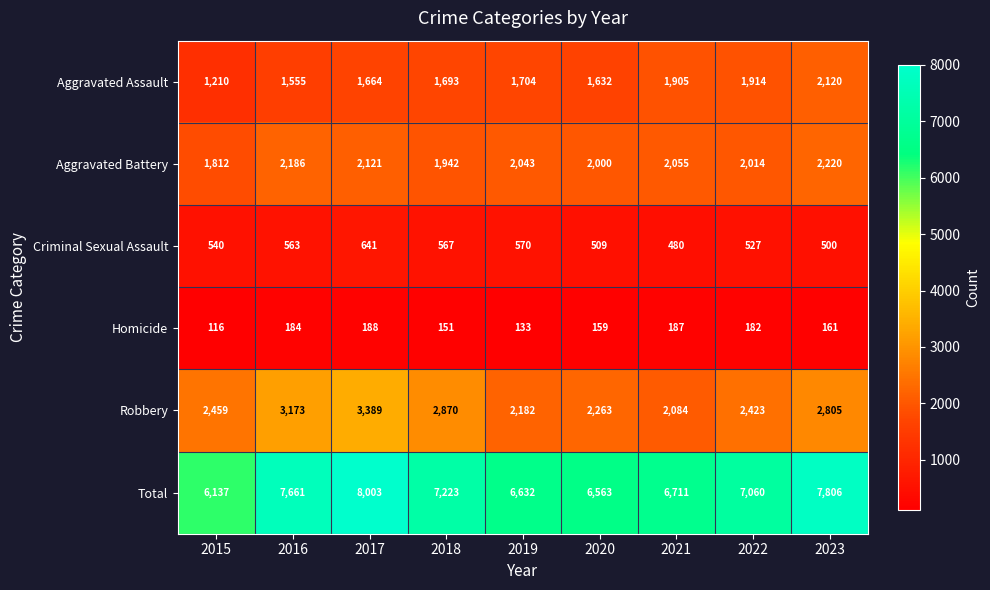

What is the difference between the highest and lowest values at 2016?

7477